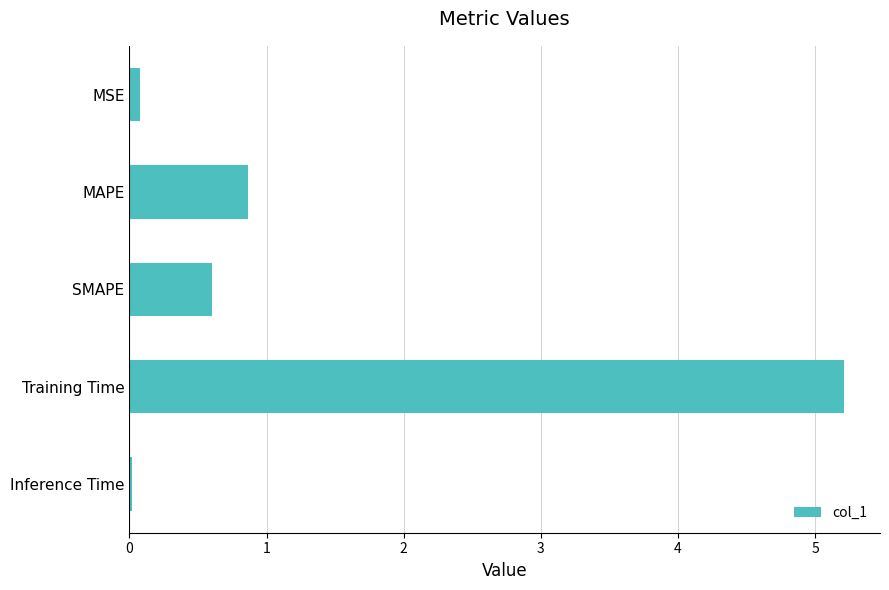

What is the sum of all values?

6.8